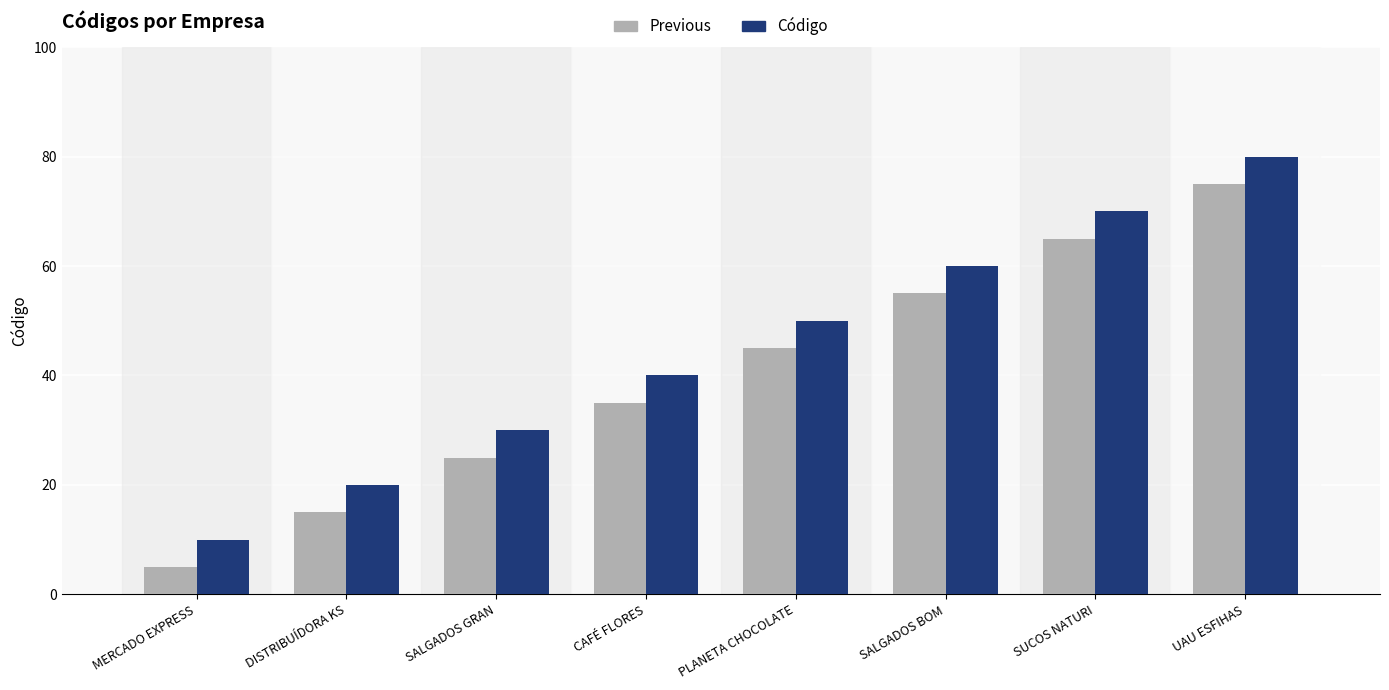

Rank the categories by Previous value from lowest to highest.

MERCADO EXPRESS, DISTRIBUÍDORA KS, SALGADOS GRAN, CAFÉ FLORES, PLANETA CHOCOLATE, SALGADOS BOM, SUCOS NATURI, UAU ESFIHAS